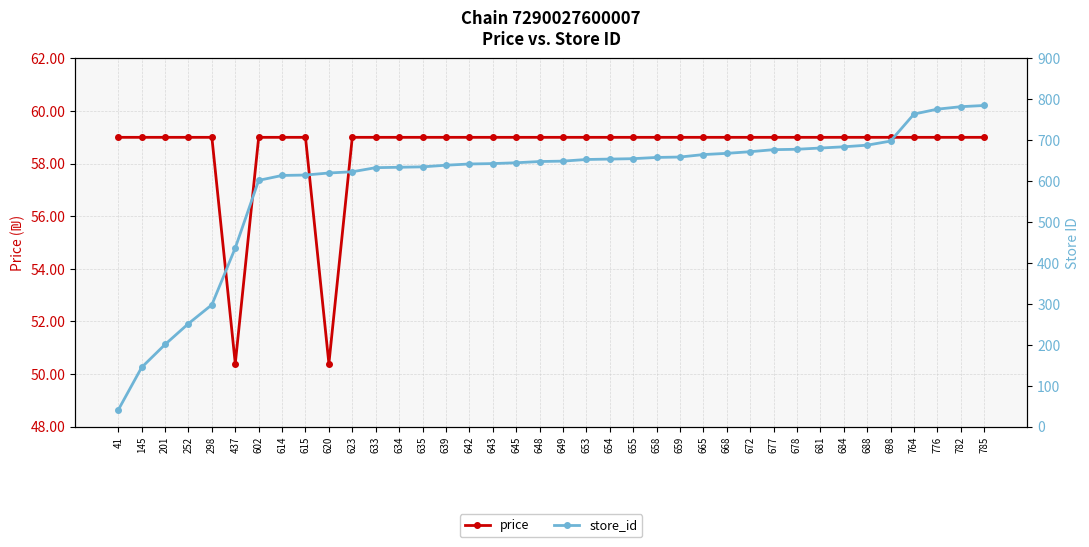

What is the difference between the second highest and second lowest values in the price series?

8.6